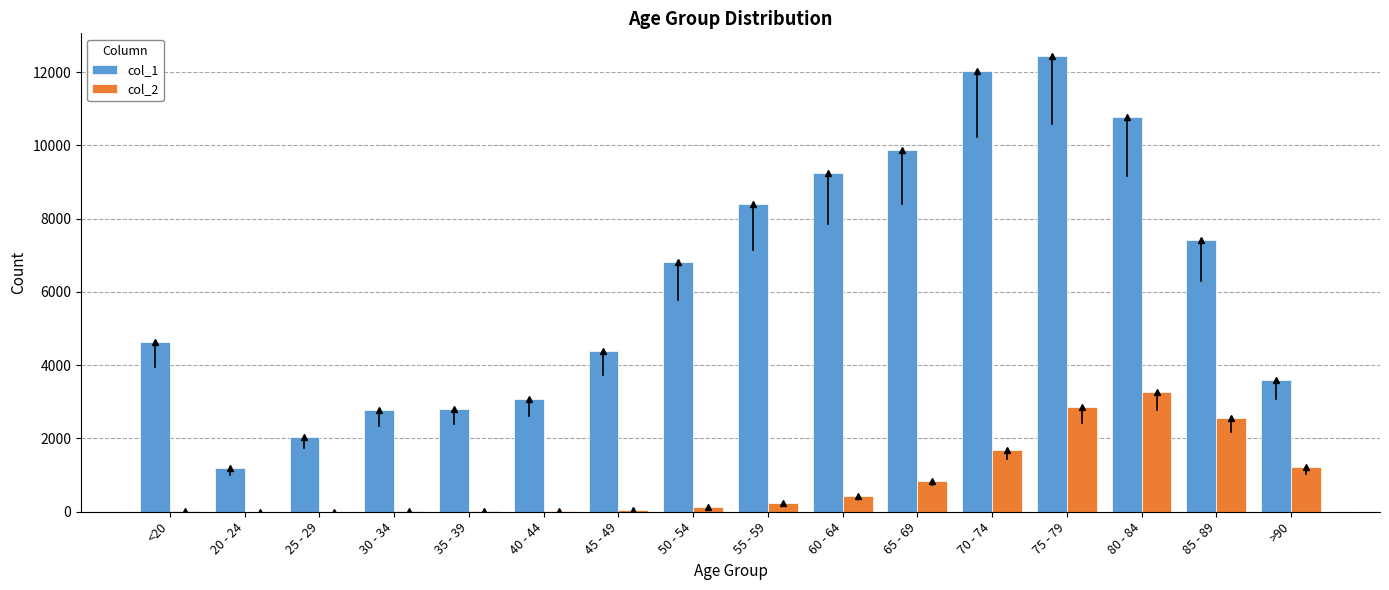

What are all the series names shown in the legend?

col_1, col_2